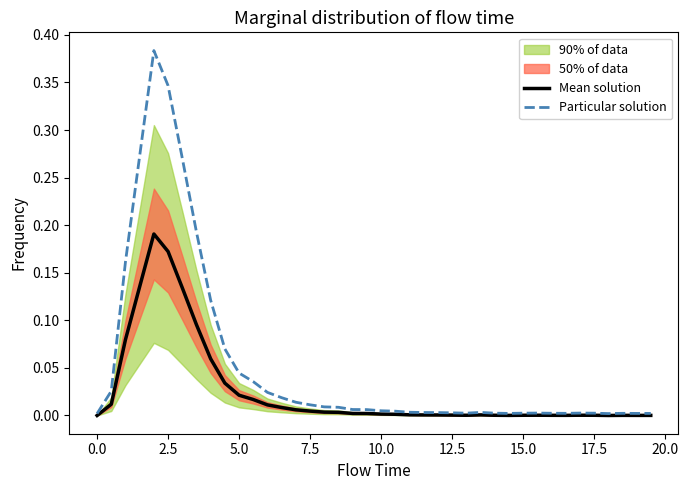

Which series has the widest spread of values?

Particular solution